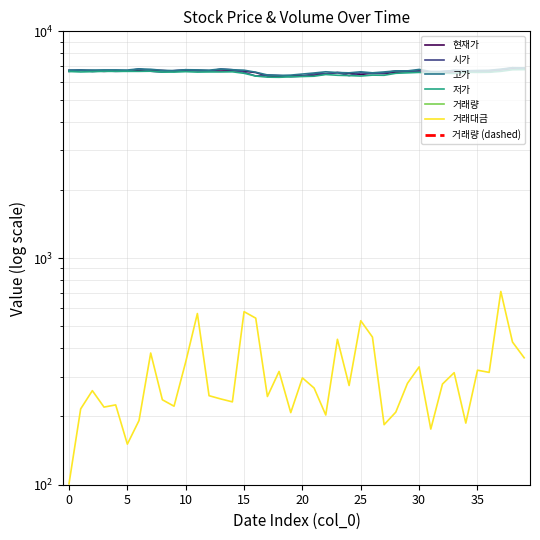

What is the value of the 현재가 point at the 33rd from the left?

6540